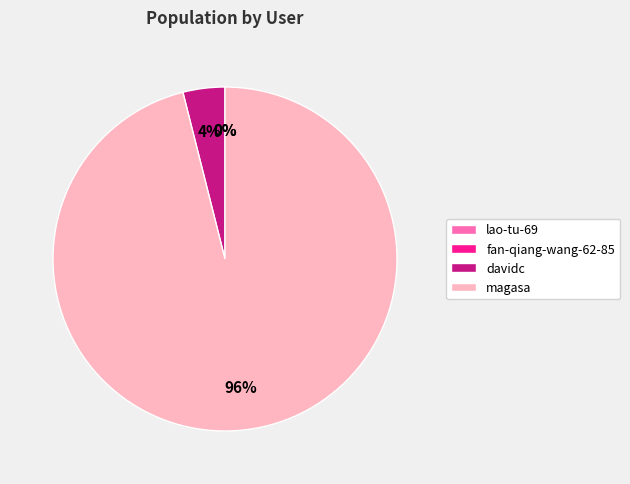

To the nearest percent, what is the difference between the largest and smallest slice percentages?

96%